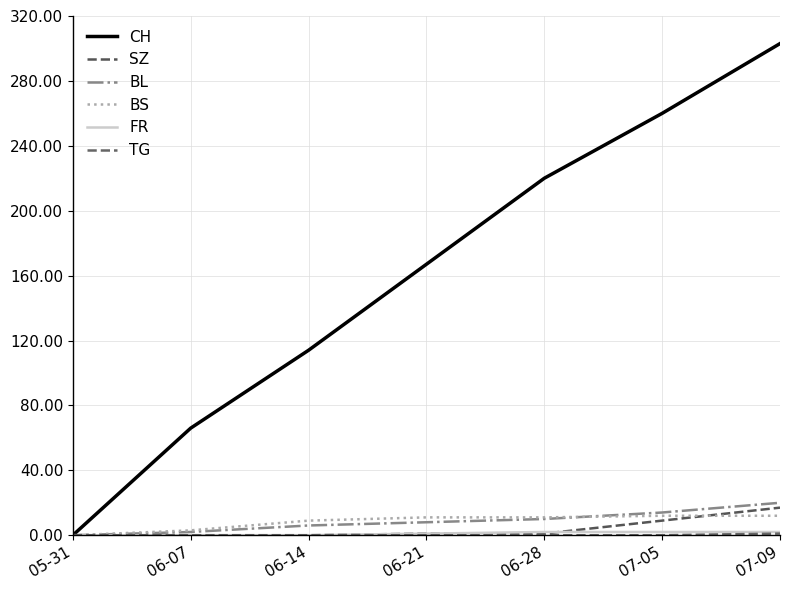

Is it true that BS equals 5 at 06-21?

False